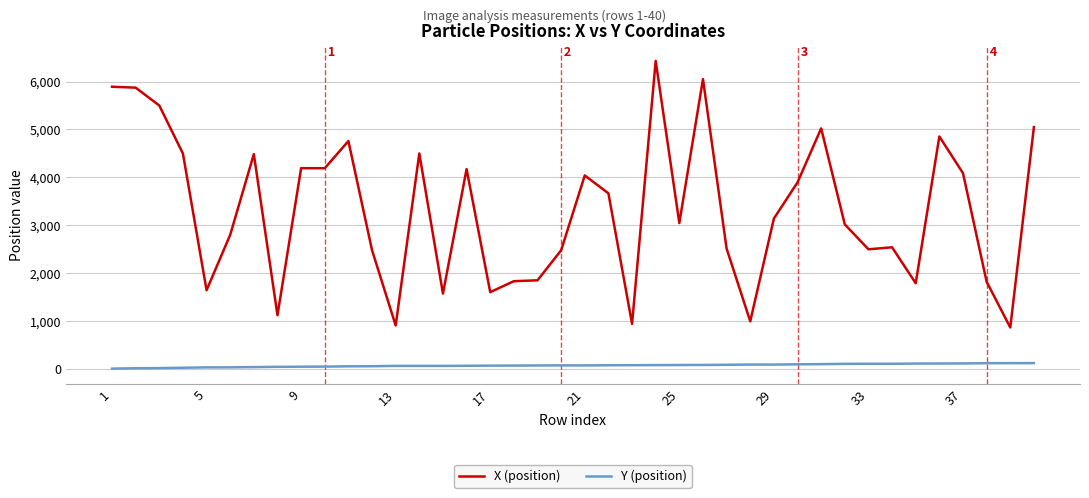

What is the maximum value for X (position)?

6431.3